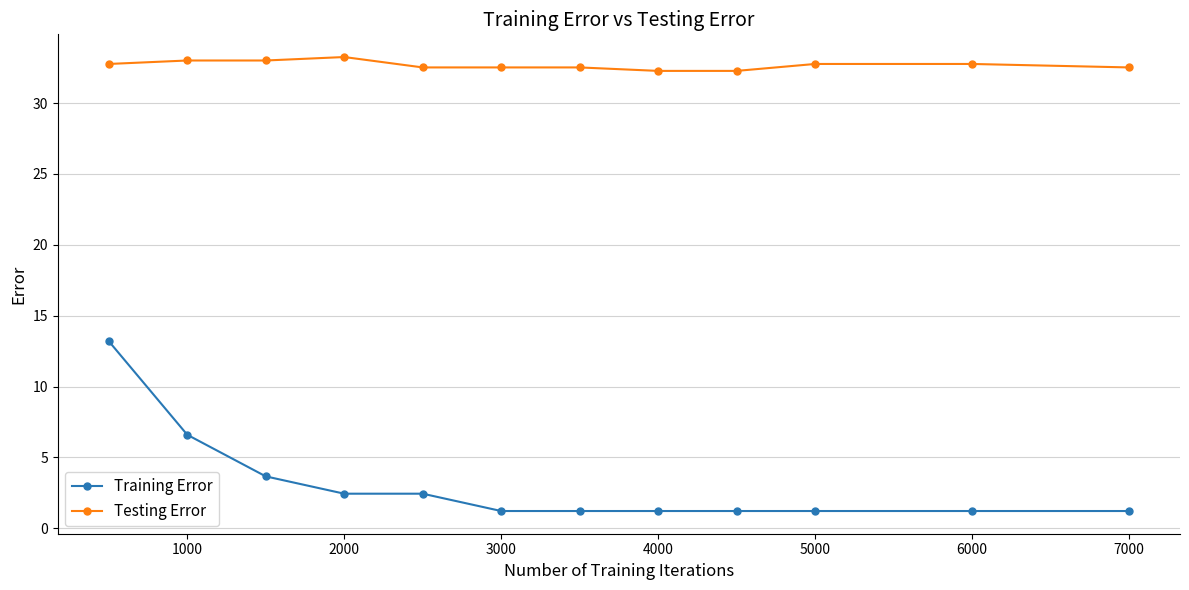

Which series has the largest range (max minus min)?

Training Error